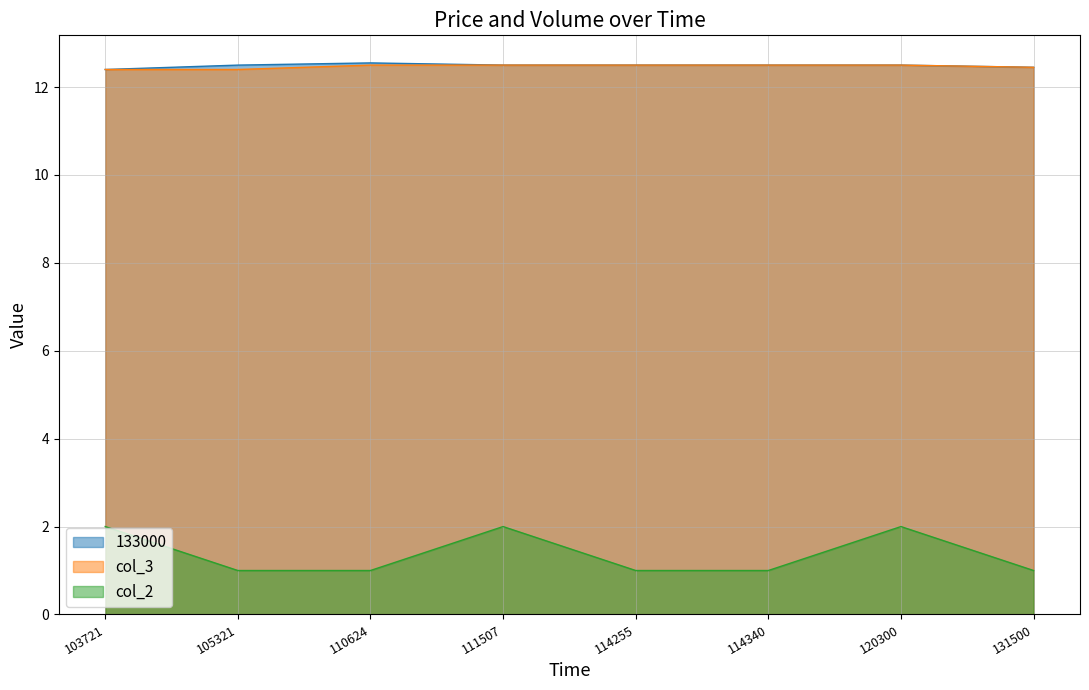

How many lines are shown in the chart?

3